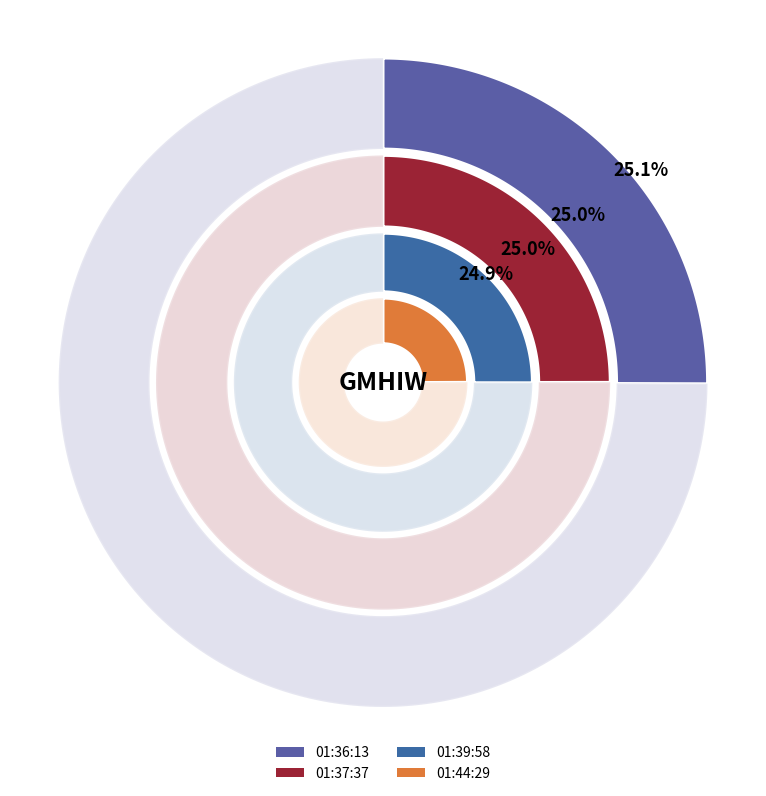

How many segments does this pie chart have?

4